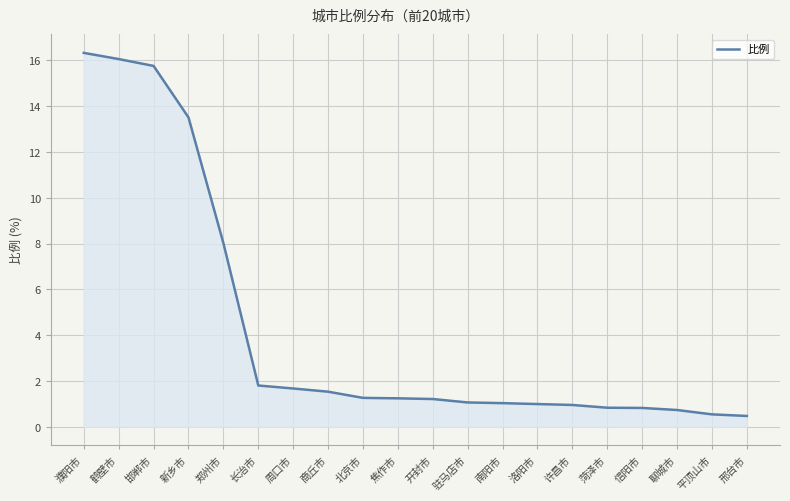

Is it true that the value at 周口市 is 1.7?

True